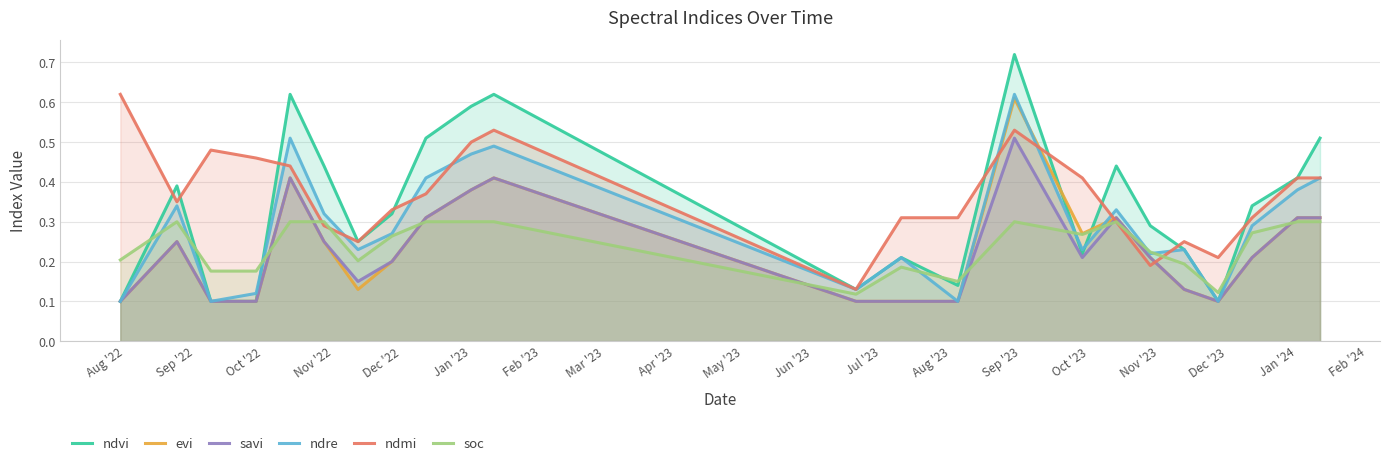

True or false: ndmi and evi intersect in this chart.

True